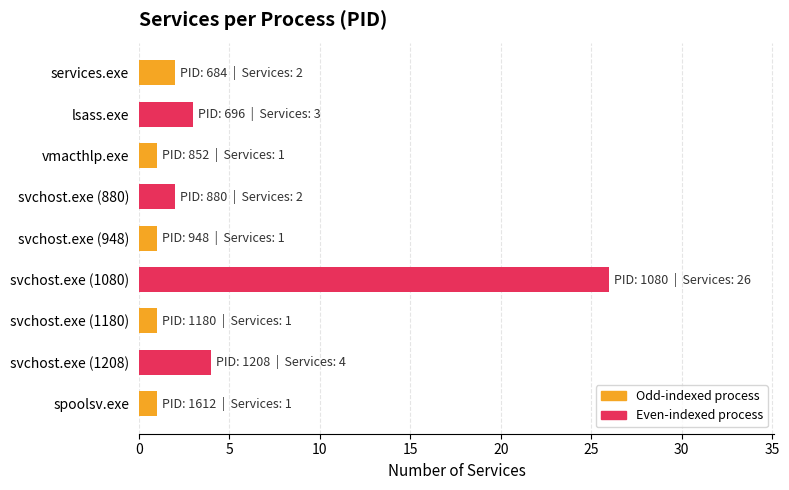

What is the difference between the second highest and minimum values?

3